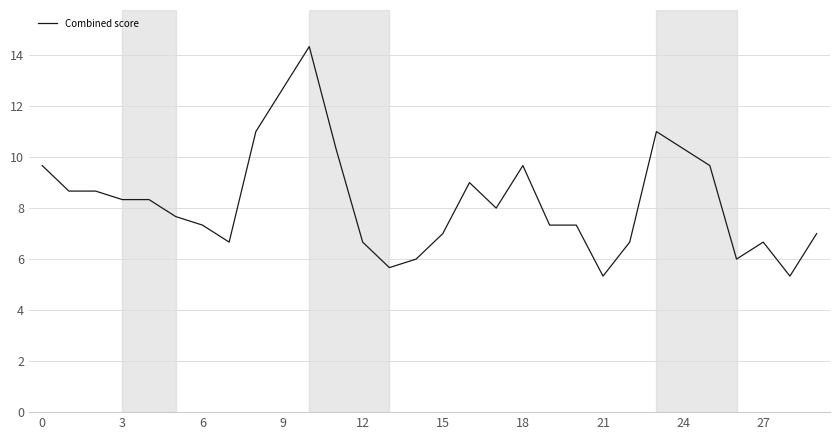

What is the difference between the maximum and minimum values?

9.0